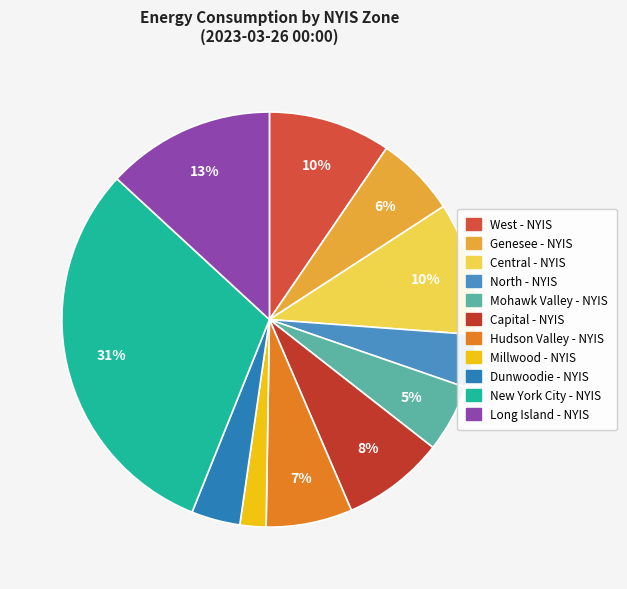

To the nearest percent, what percentage of the pie is New York City - NYIS?

31%